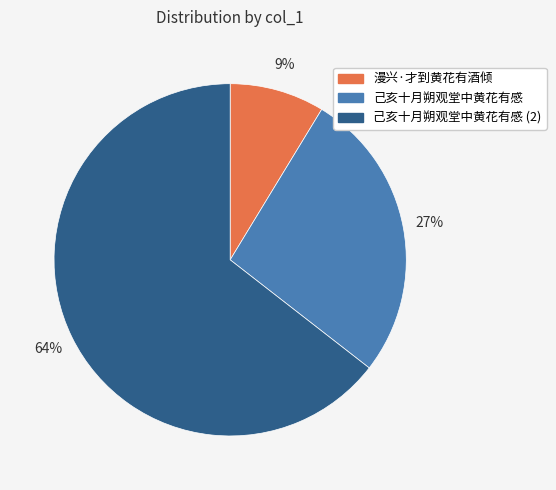

Count the number of slices in the pie.

3